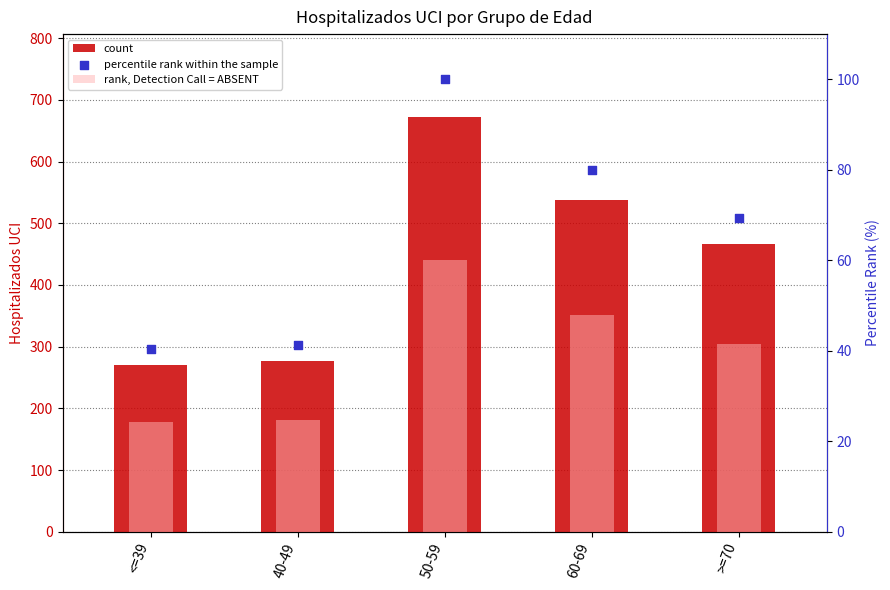

Which series has the largest Y range (max minus min)?

count